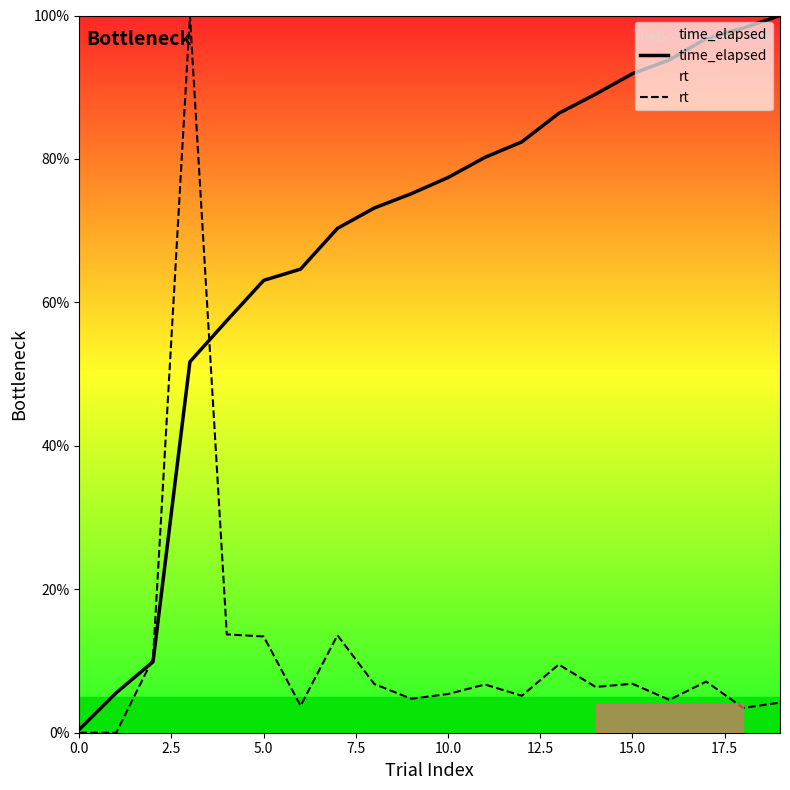

What is the spread (max minus min) of values at 13?

76.8